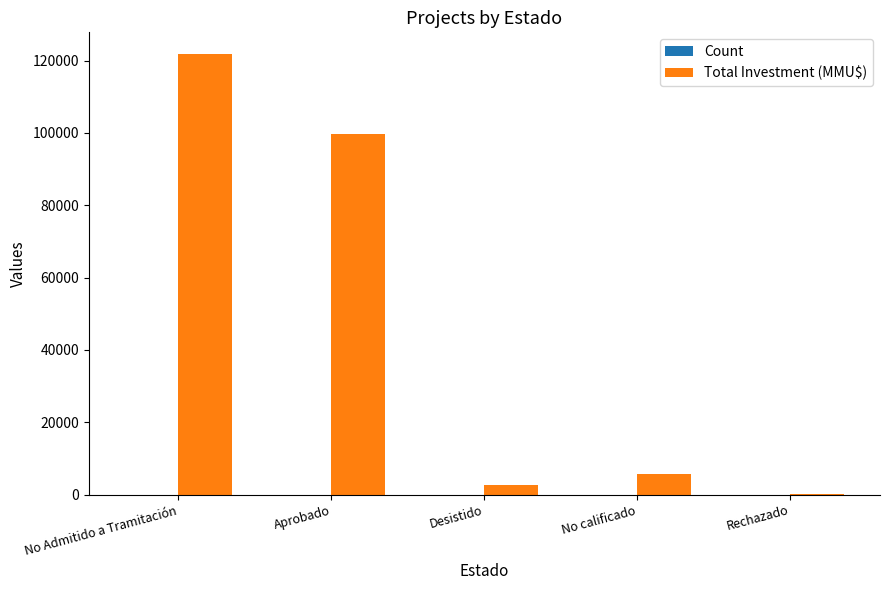

Which series changed the most between No Admitido a Tramitación and Aprobado?

Total Investment (MMU$)